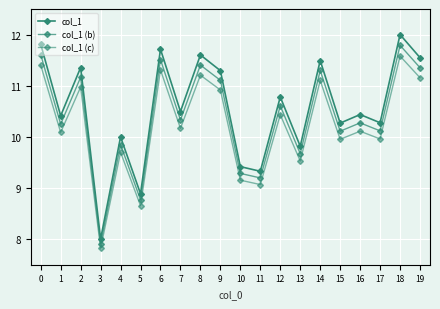

The value of col_1 (c) at 18 is 20.8. True or false?

False